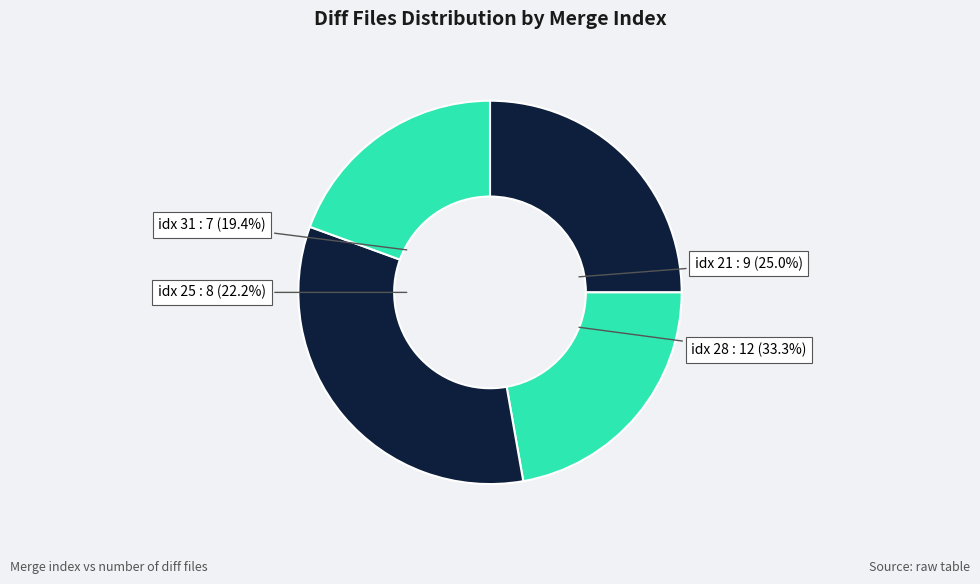

Is the sum of 28 and 21 greater than half?

Yes